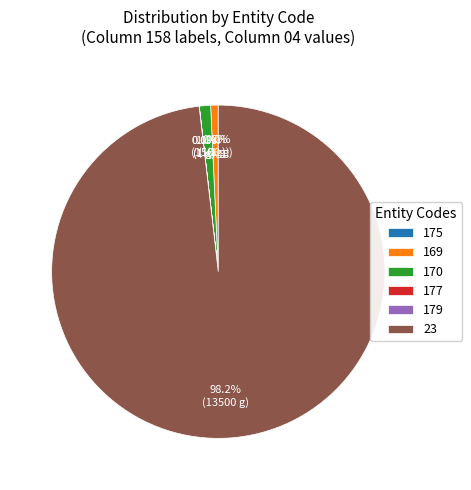

What is the total percentage of 23 and 170?

99.3%